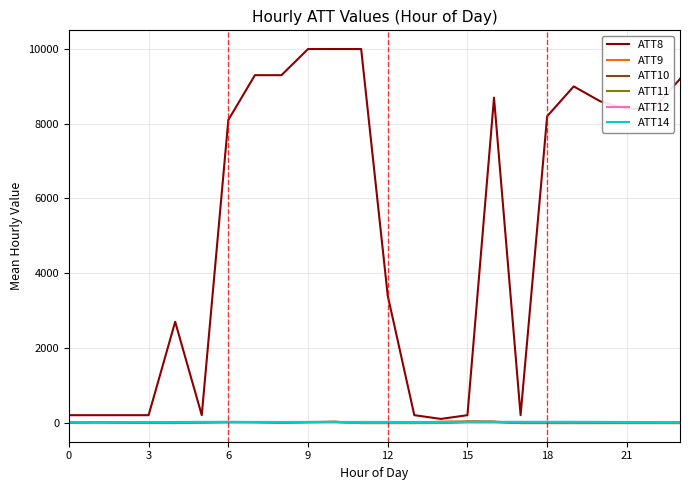

Which series has the largest total across all categories?

ATT8